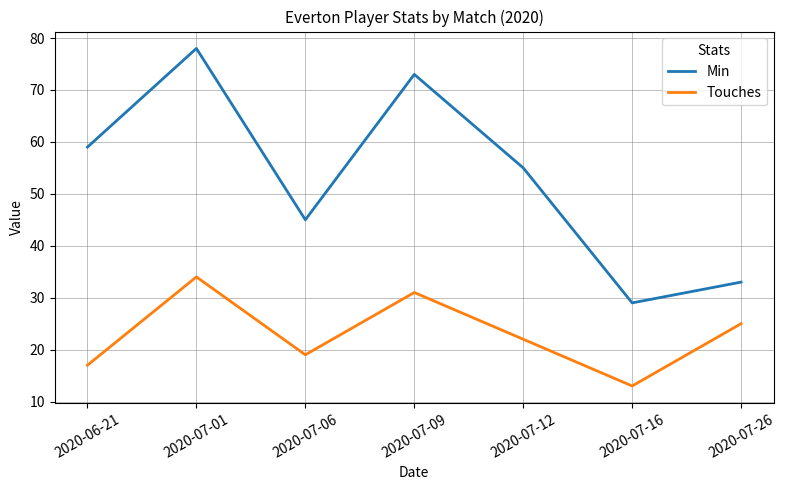

What position from the left is 2020-07-09?

4